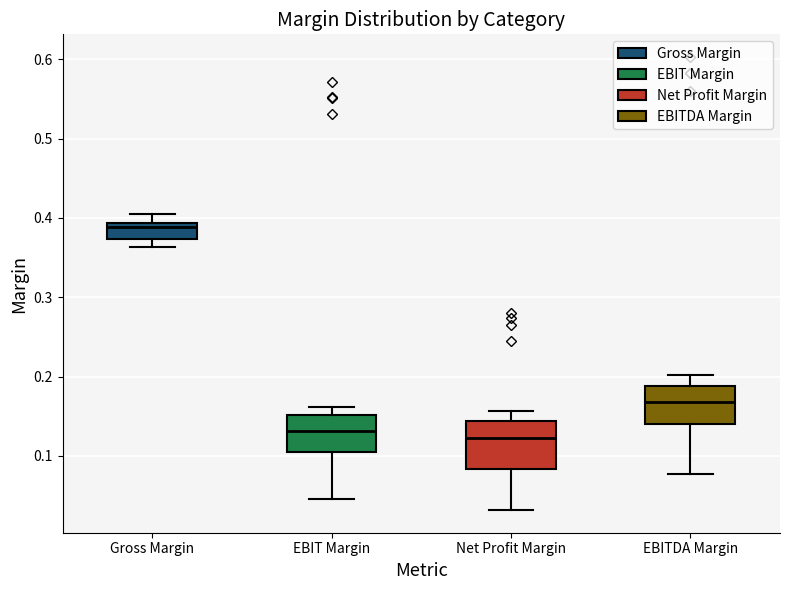

Which box's median line is the highest?

Gross Margin